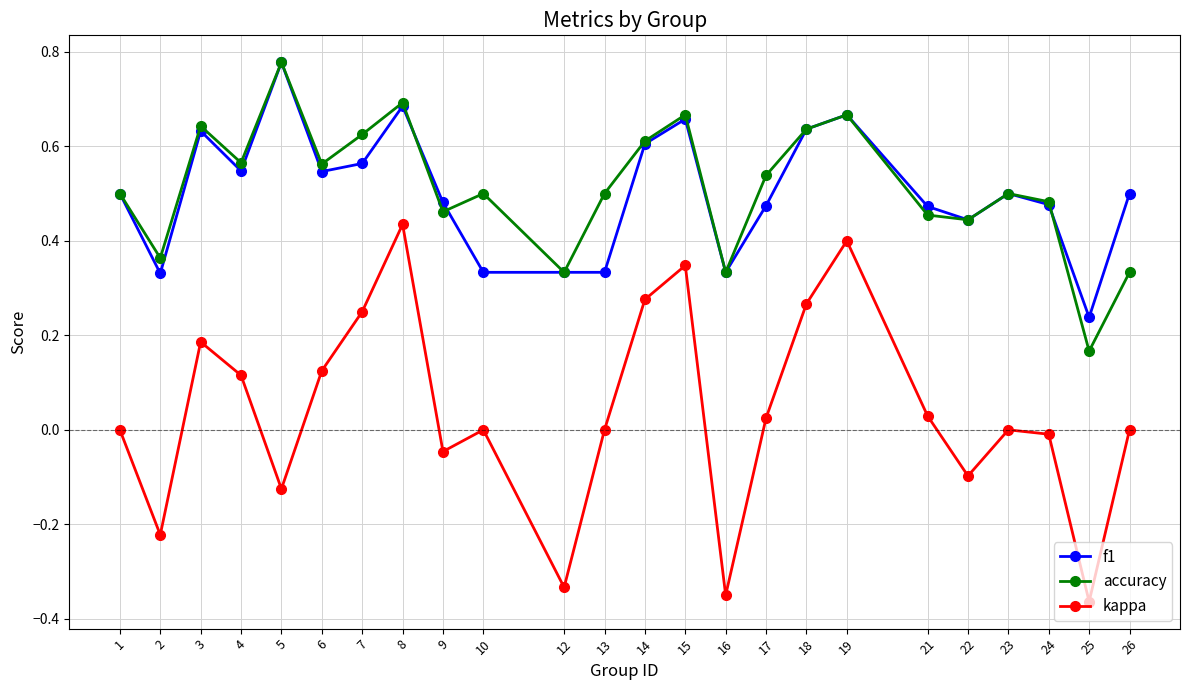

At how many categories does at least one series exceed 0?

24